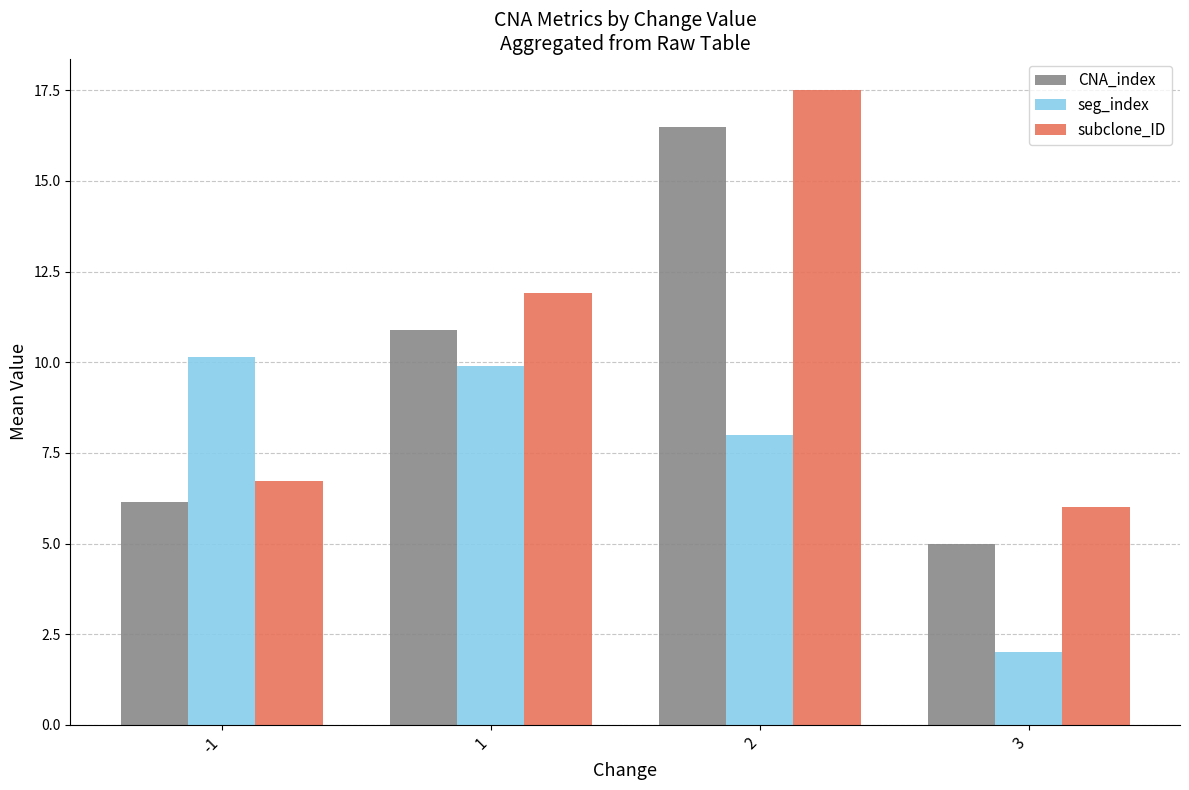

What is the minimum value shown in the chart?

2.0